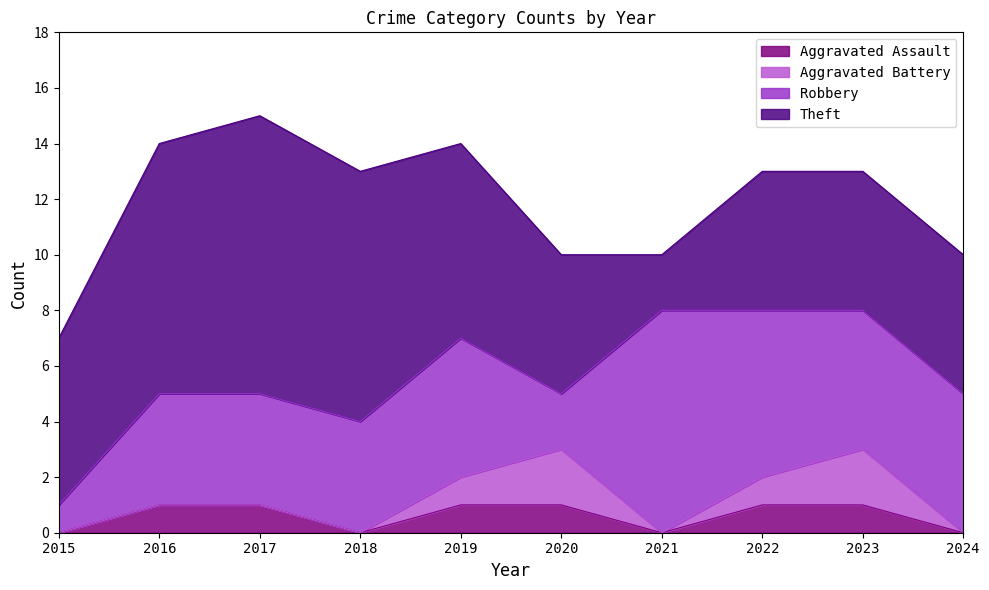

What is the minimum value for Robbery?

1